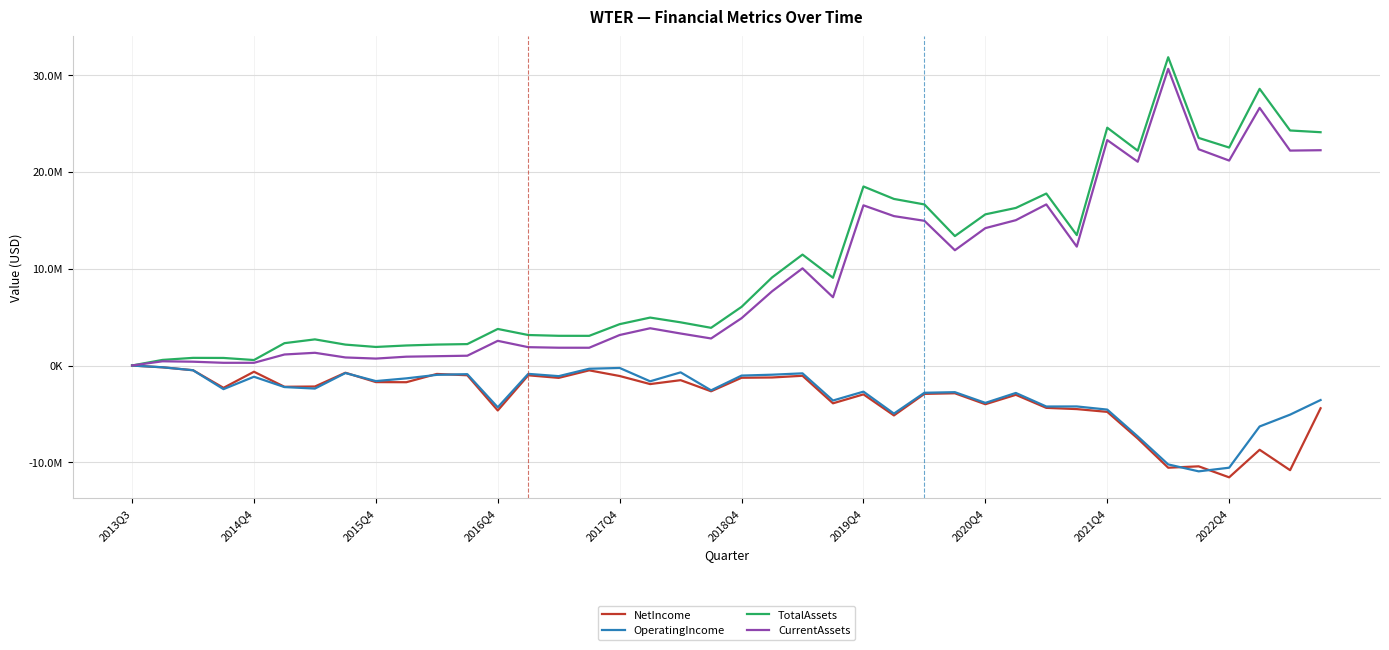

True or false: CurrentAssets and OperatingIncome cross at least once.

False